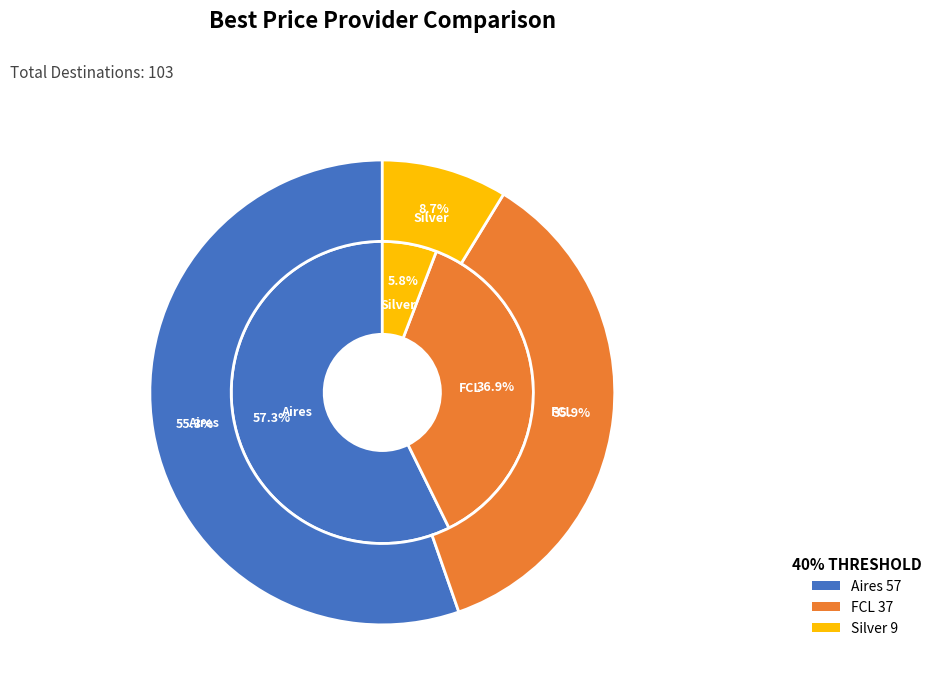

What percentage is the 0 slice, to the nearest percent?

57%